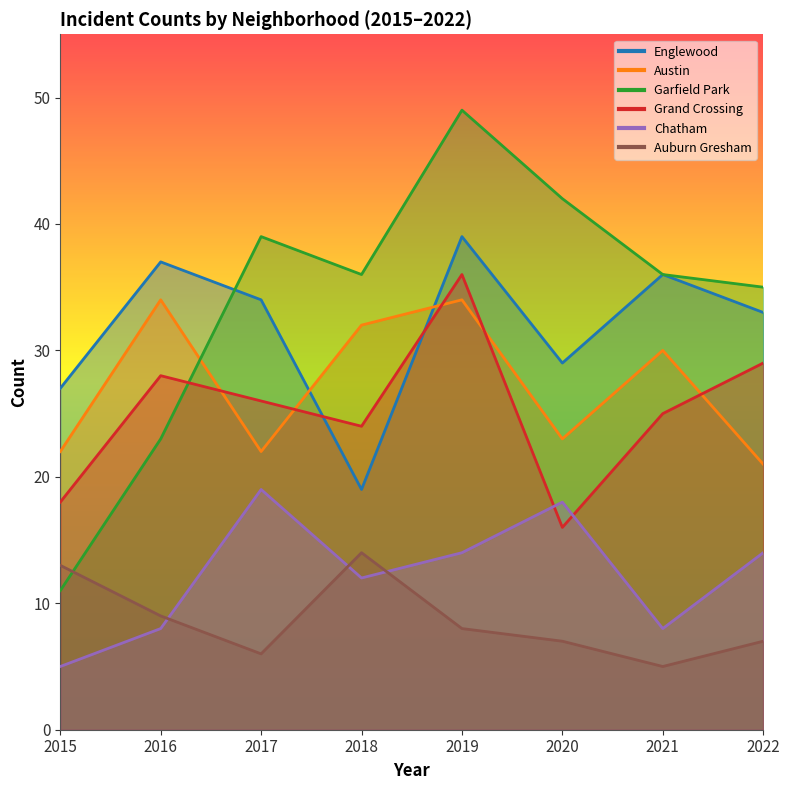

What are all the series names shown in the legend?

Englewood, Austin, Garfield Park, Grand Crossing, Chatham, Auburn Gresham